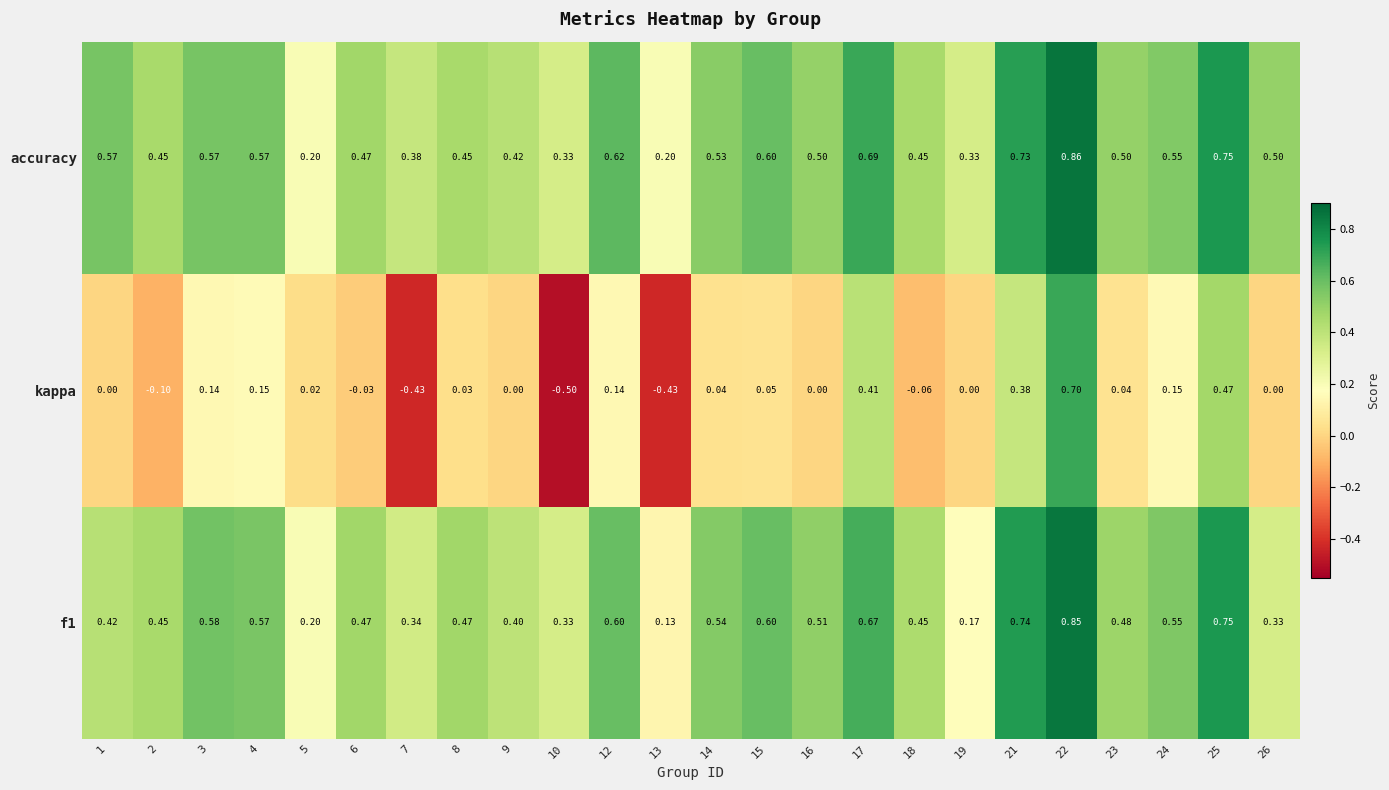

Between 1 and 24, which series saw the biggest shift?

kappa